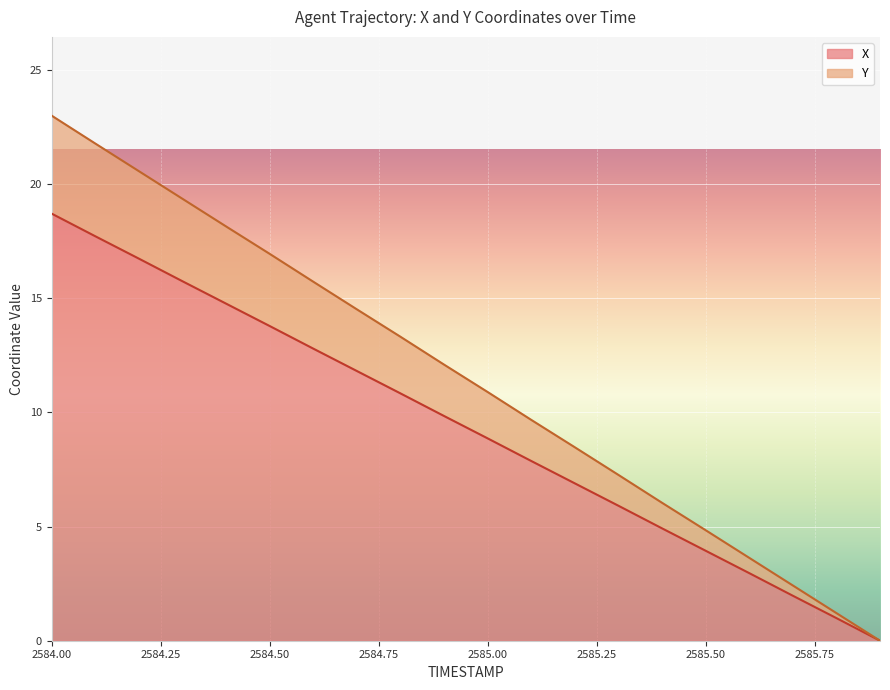

What is the total value across all series at 2585.6?

6.6